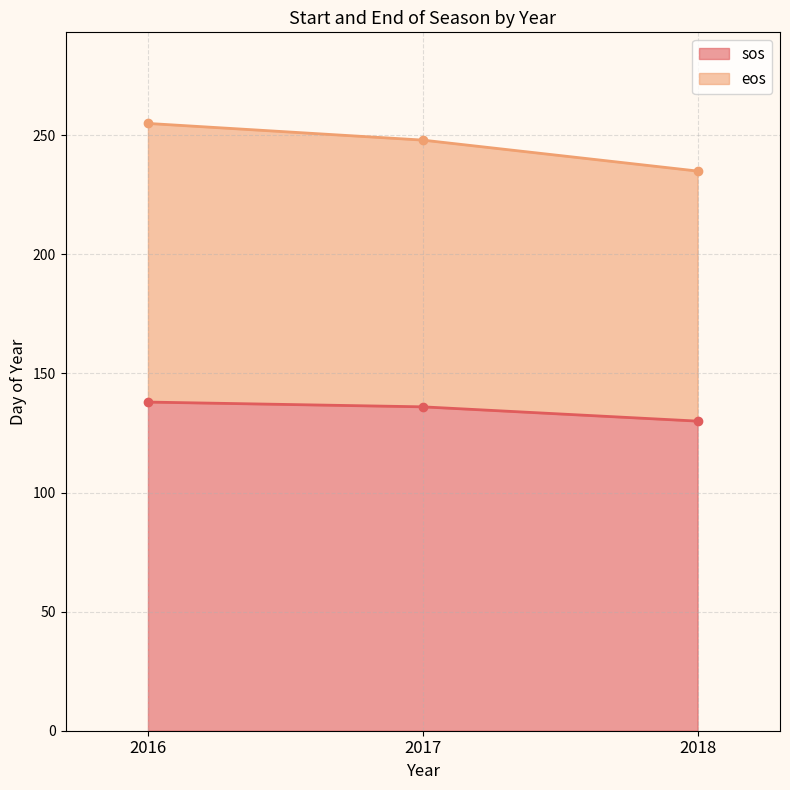

Count the number of categories in the chart.

3